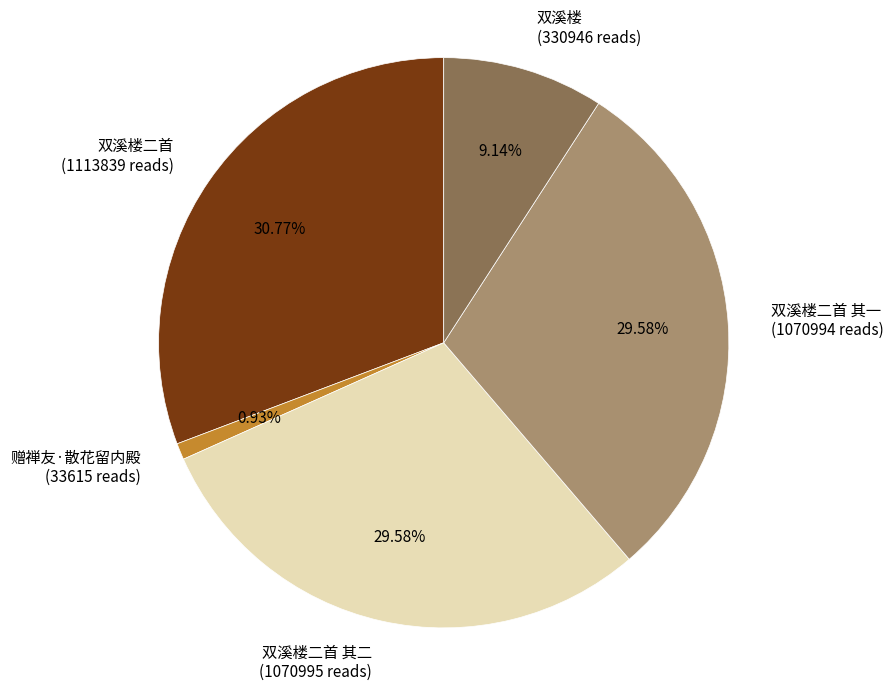

How many segments does this pie chart have?

5